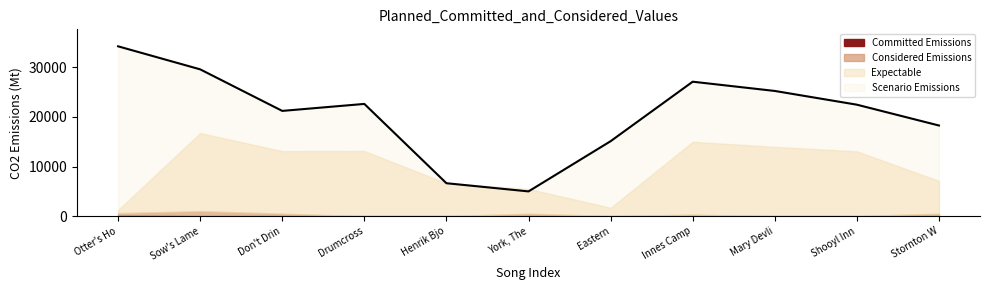

Is it true that the value at Sow's Lame is 18581?

False